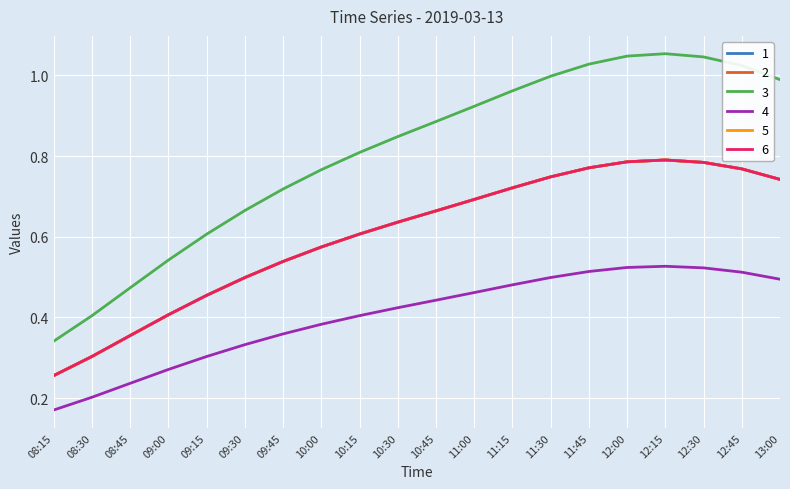

What is the sum of all 5 values?

12.1